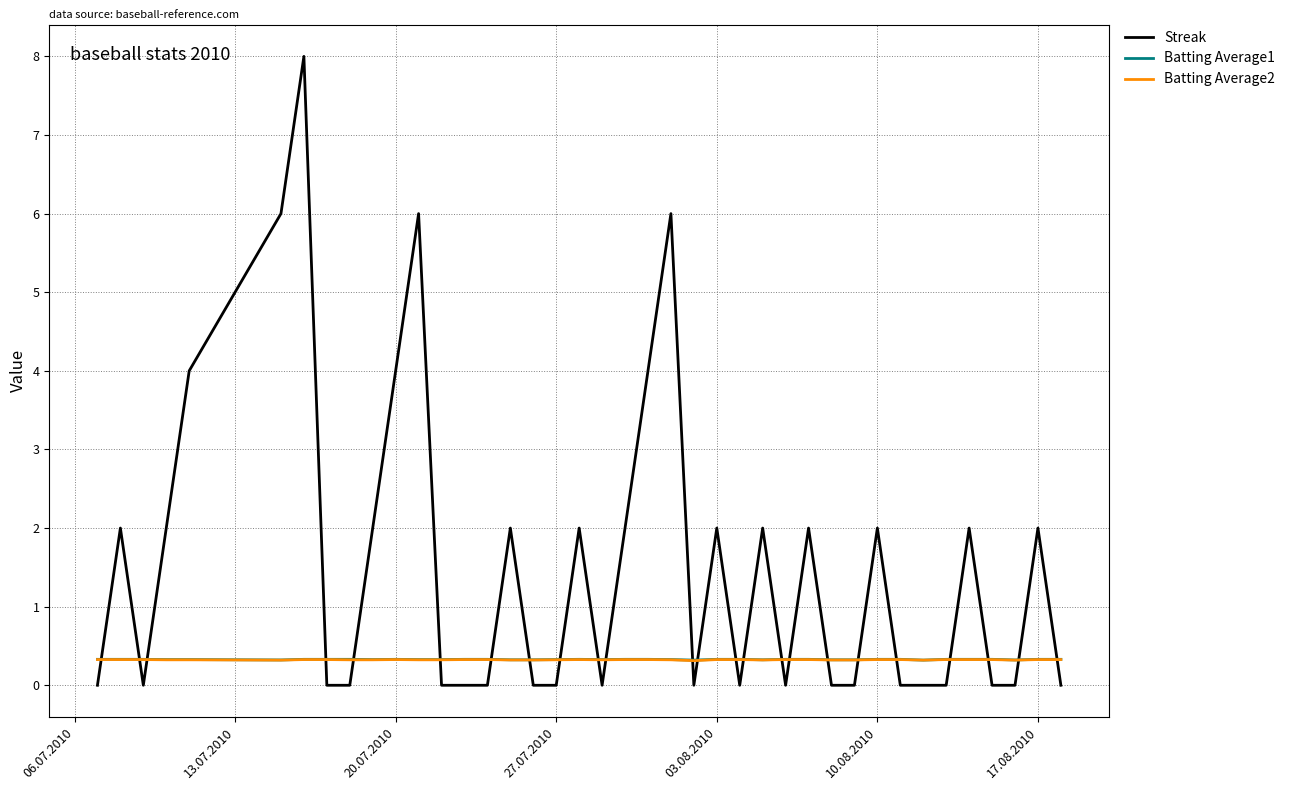

How many times do Batting Average1 and Streak cross each other?

24